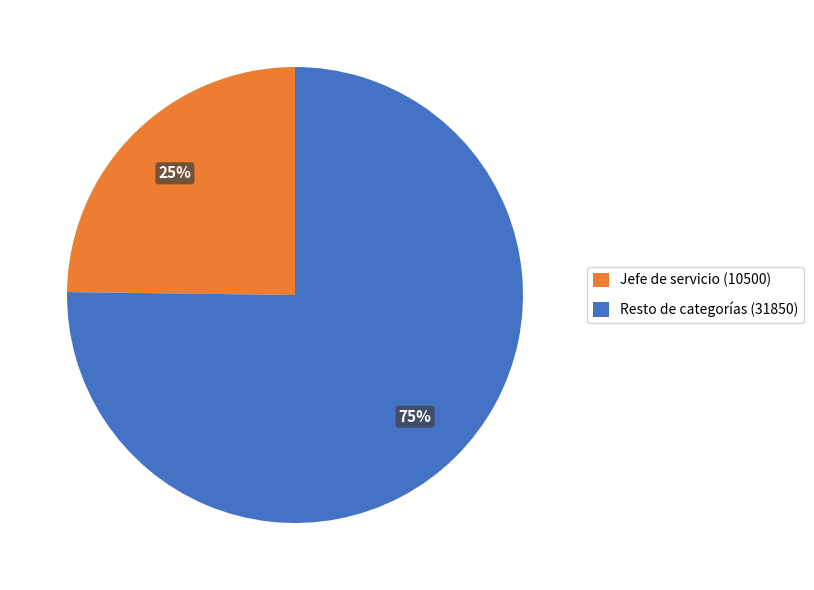

To the nearest percent, what is the difference between the largest and smallest slice percentages?

50%